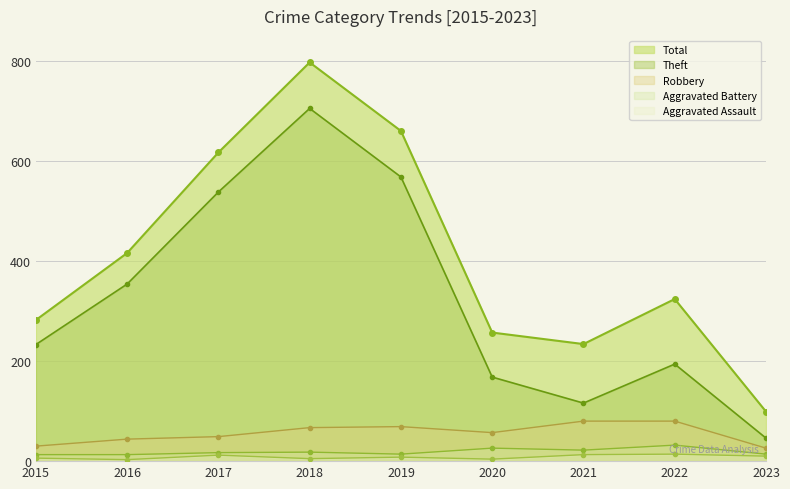

In Total, how many points are higher than both neighbors (excluding endpoints)?

2